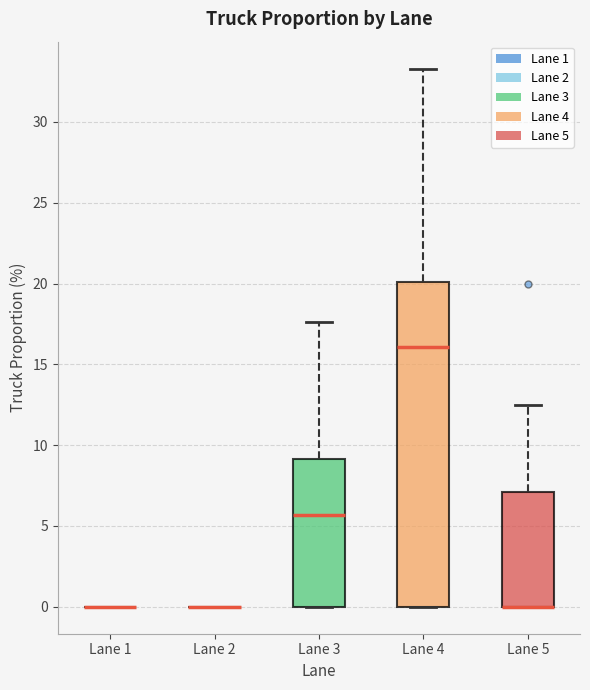

Reading left to right, transcribe this box plot: for each box, give where its median line is, the range the box spans, and where its two whiskers end, as read against the y-axis. The values are not printed on the chart, so give them approximately, as read against the axis.

Lane 1: box collapsed to a line at 0.0, whiskers 0.0 to 0.0
Lane 2: box collapsed to a line at 0.0, whiskers 0.0 to 0.0
Lane 3: median 5.5, box 0.0 to 9.0, whiskers 0.0 to 17.5
Lane 4: median 16.0, box 0.0 to 20.0, whiskers 0.0 to 33.5
Lane 5: median 0.0 (drawn on the box's lower edge), box 0.0 to 7.0, whiskers 0.0 to 12.5